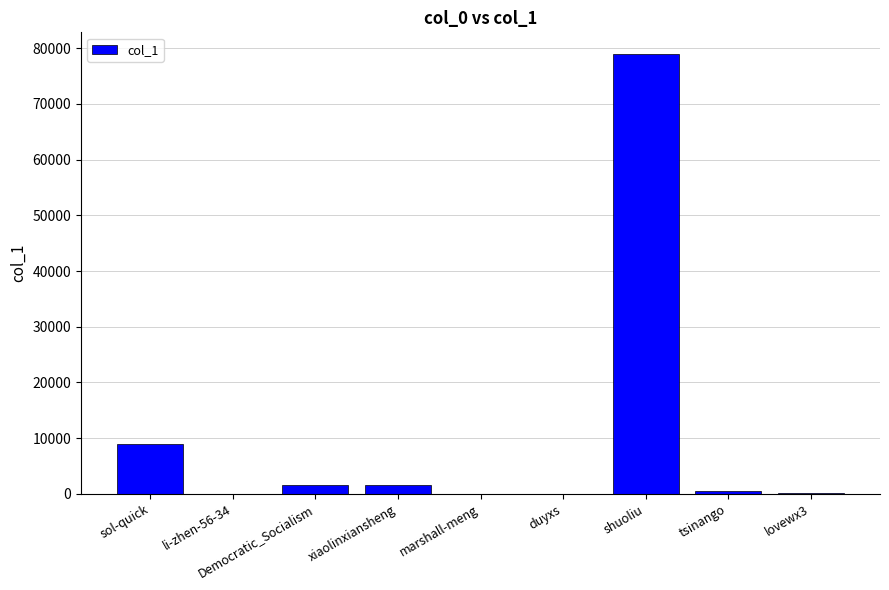

What is the difference between the values at li-zhen-56-34 and tsinango?

447